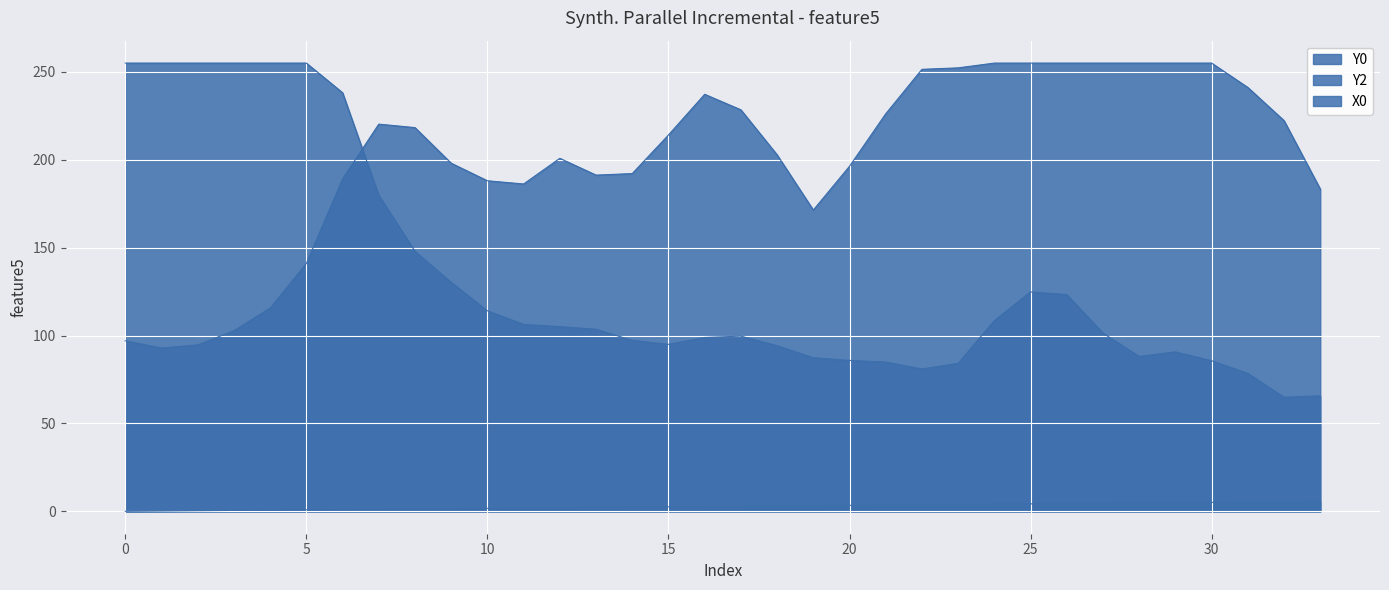

Between 27 and 28, which series saw the biggest shift?

Y0